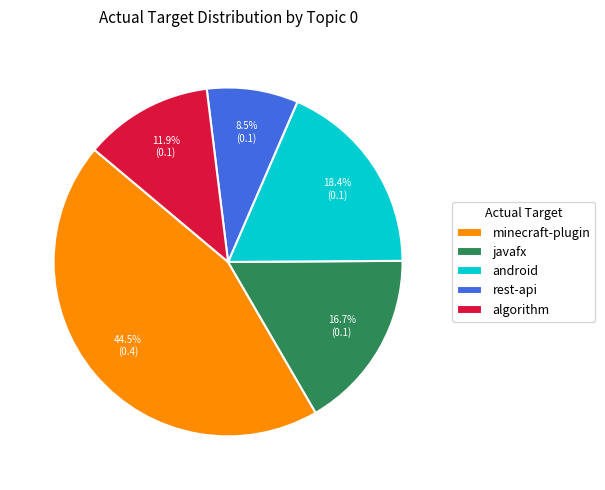

How many segments does this pie chart have?

5